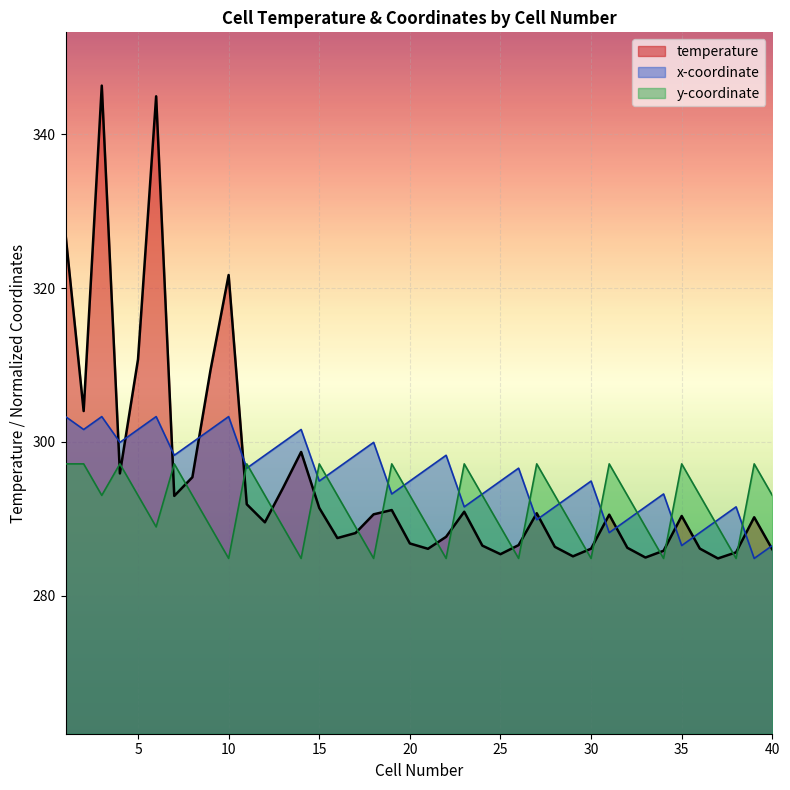

Rank the series by their maximum value, from lowest to highest.

y-coordinate, x-coordinate, temperature